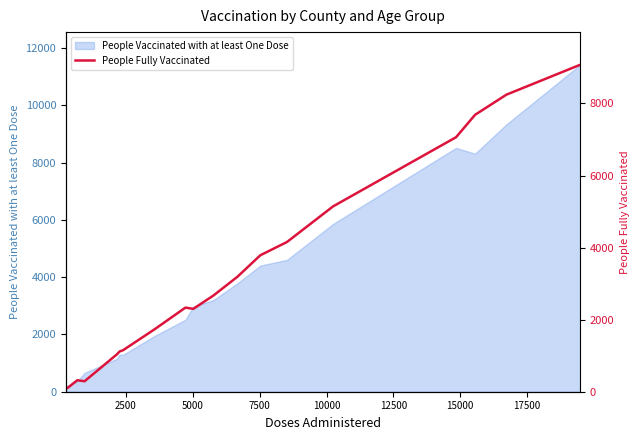

True or false: the data shows 4555 at 12.

False